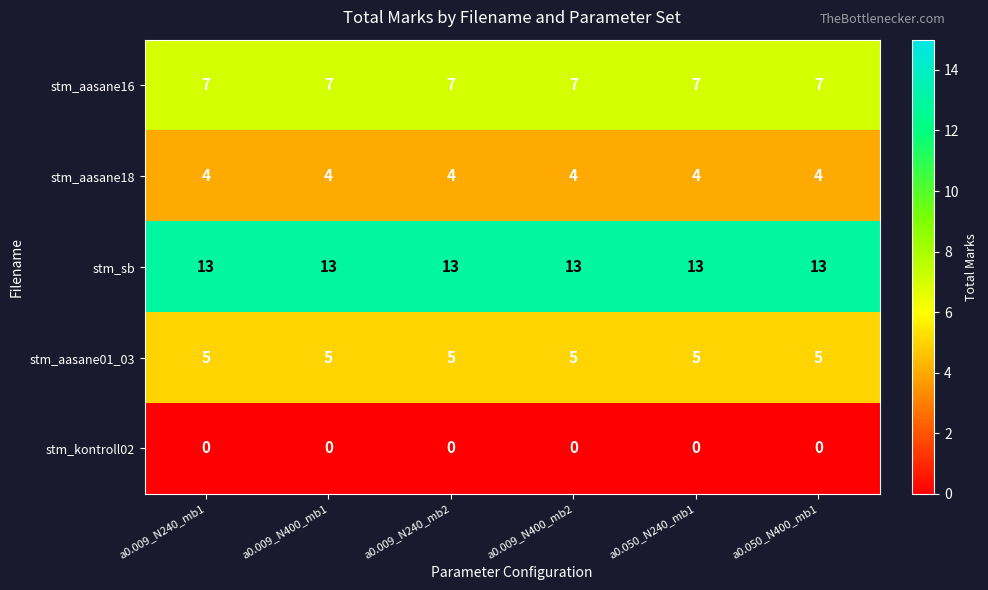

What is the greatest value displayed?

13